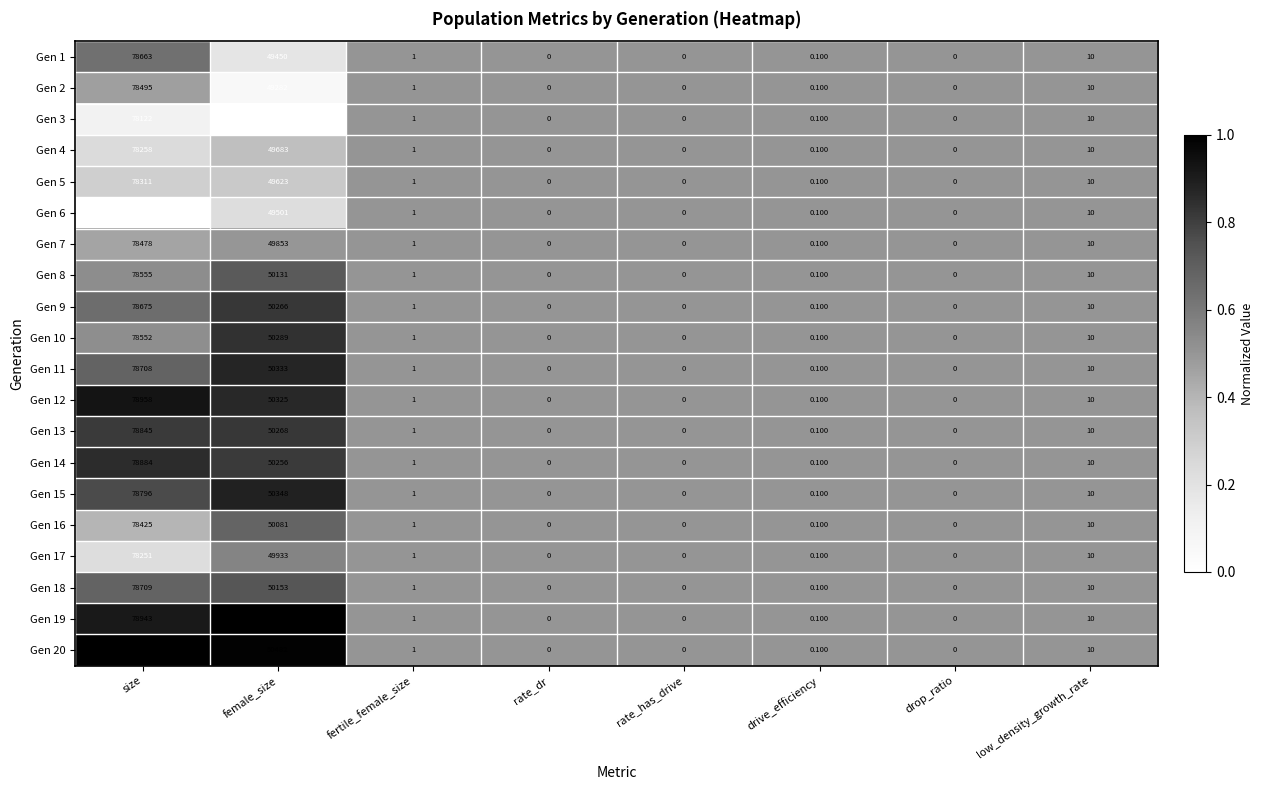

Which category has the highest value across all series?

size